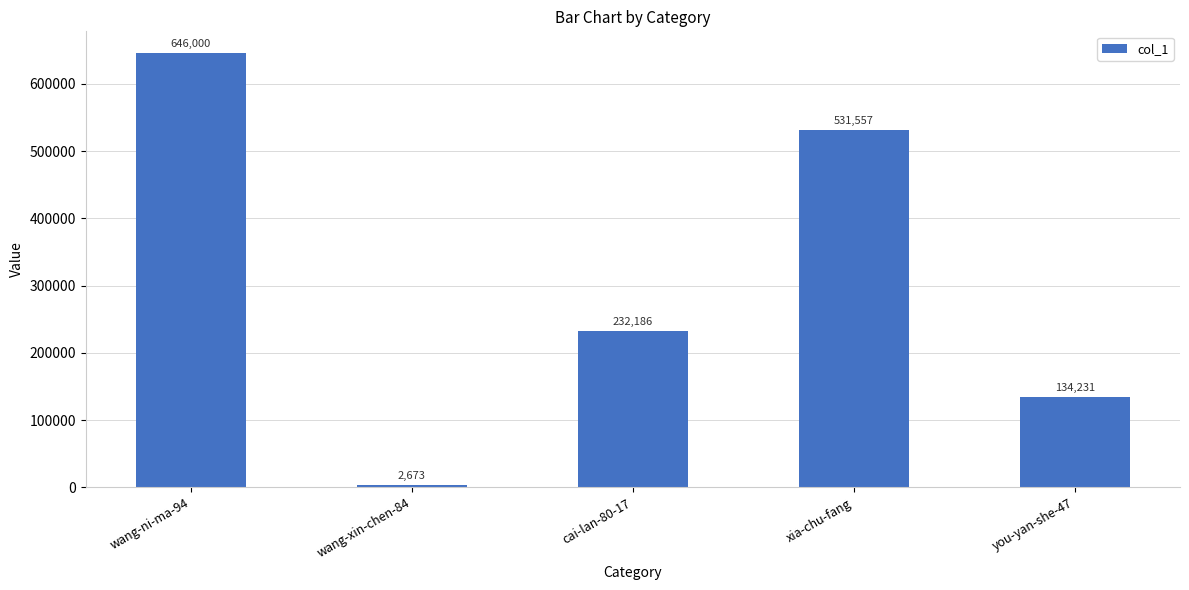

At which category does the chart reach its minimum across all series?

wang-xin-chen-84